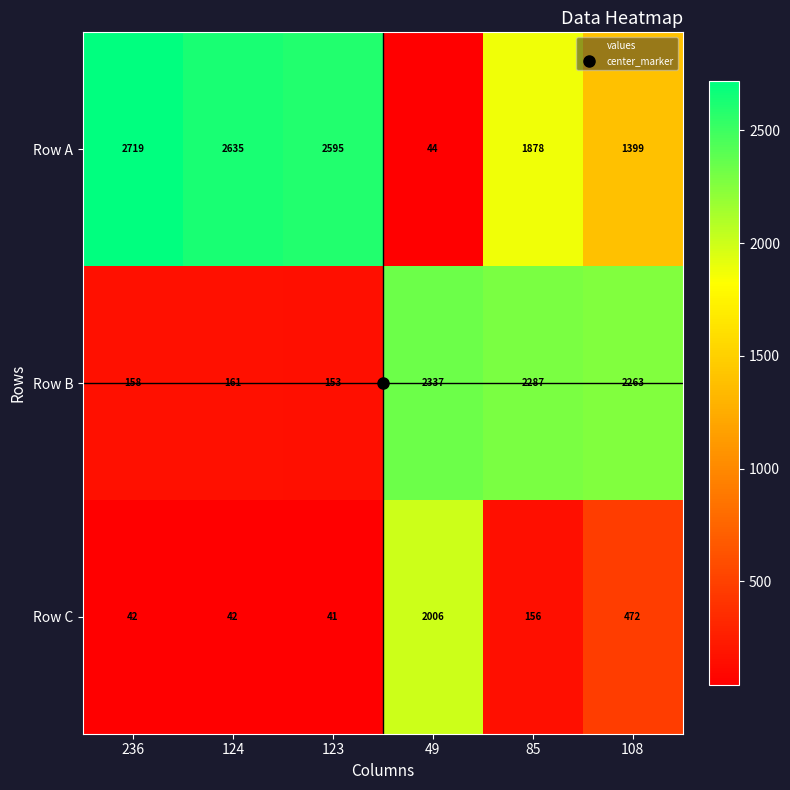

What is the difference between the Row B values at 124 and 236?

3